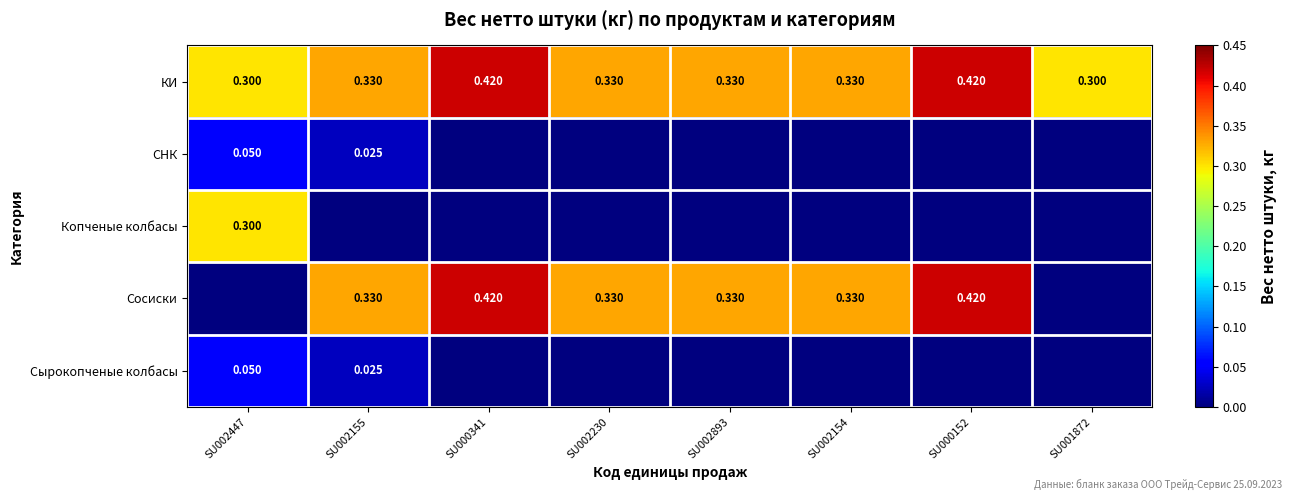

At which category is the sum across all series the highest?

SU000341